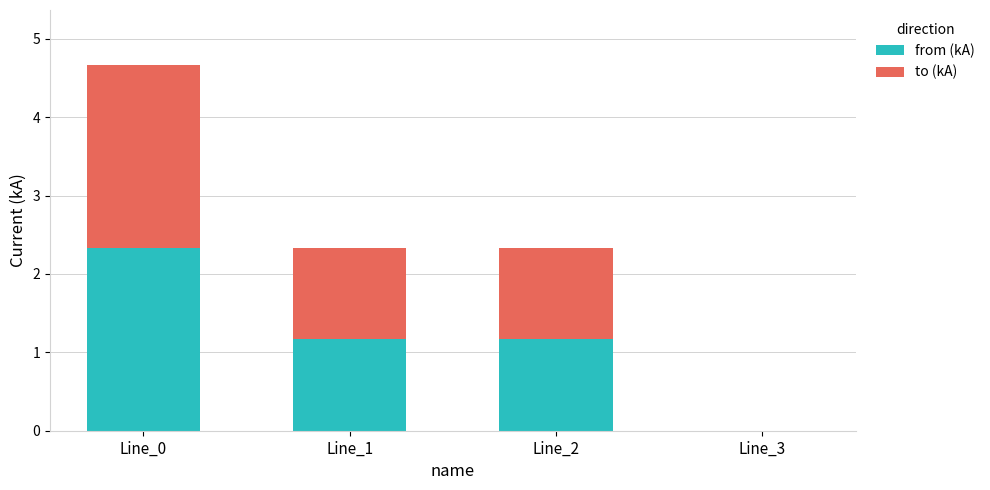

What is the sum of all from (kA) values?

4.7